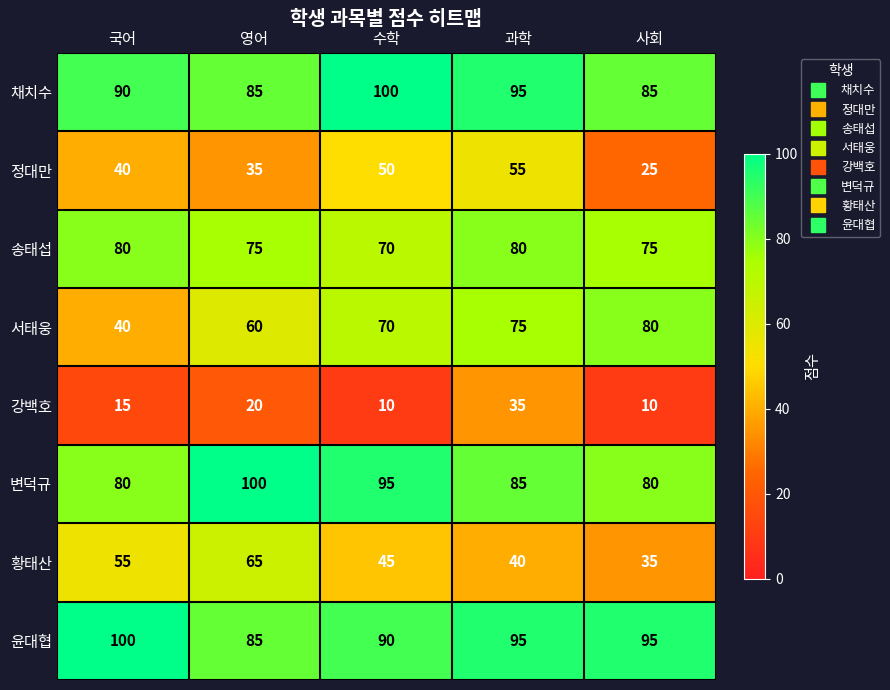

How many 서태웅 values are between 60 and 75?

3